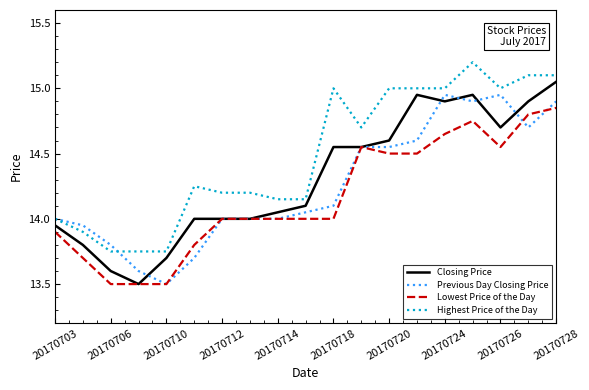

Which series has the largest total across all categories?

Highest Price of the Day